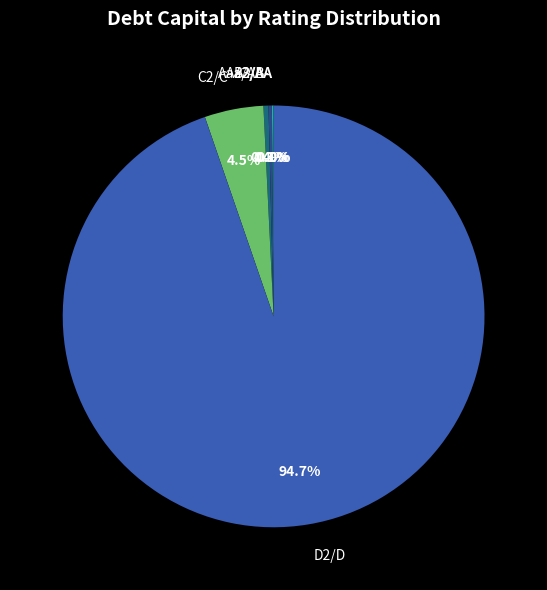

Does A3/A- represent more than half of the total?

No